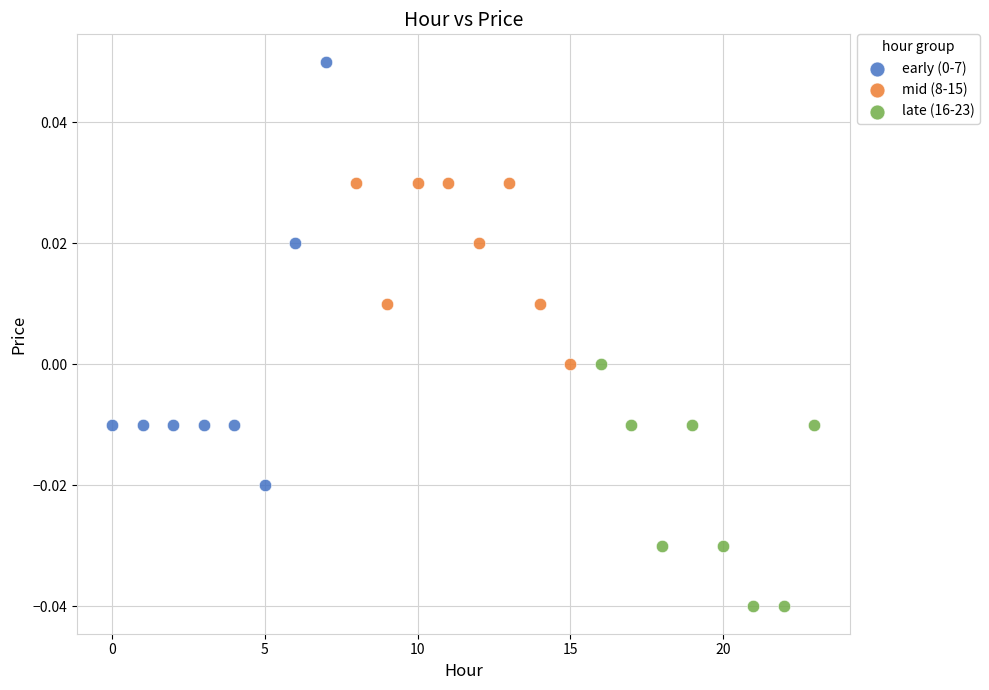

Which series reaches the minimum Y coordinate?

late (16-23)